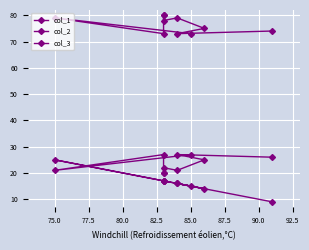

What is the spread (max minus min) of values at 90.0?

61